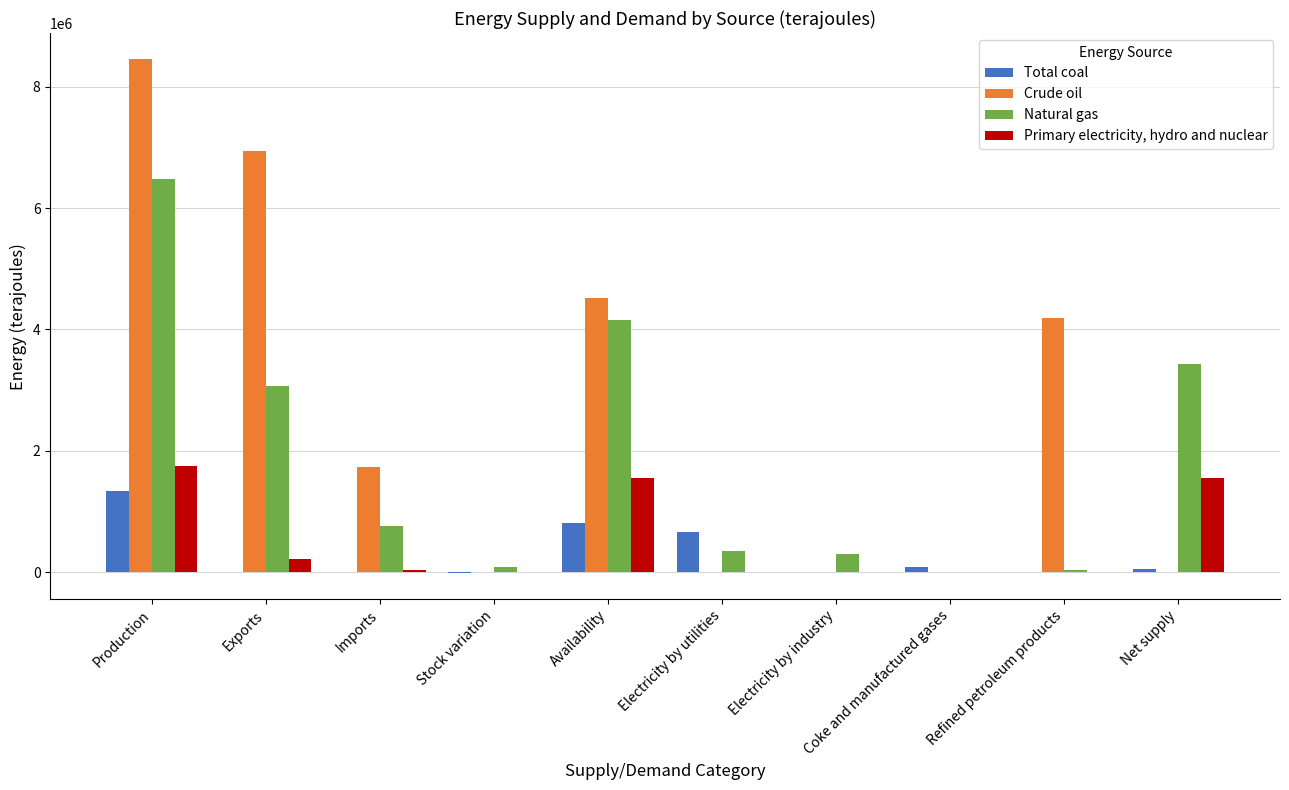

Between Production and Coke and manufactured gases, which series saw the biggest shift?

Crude oil